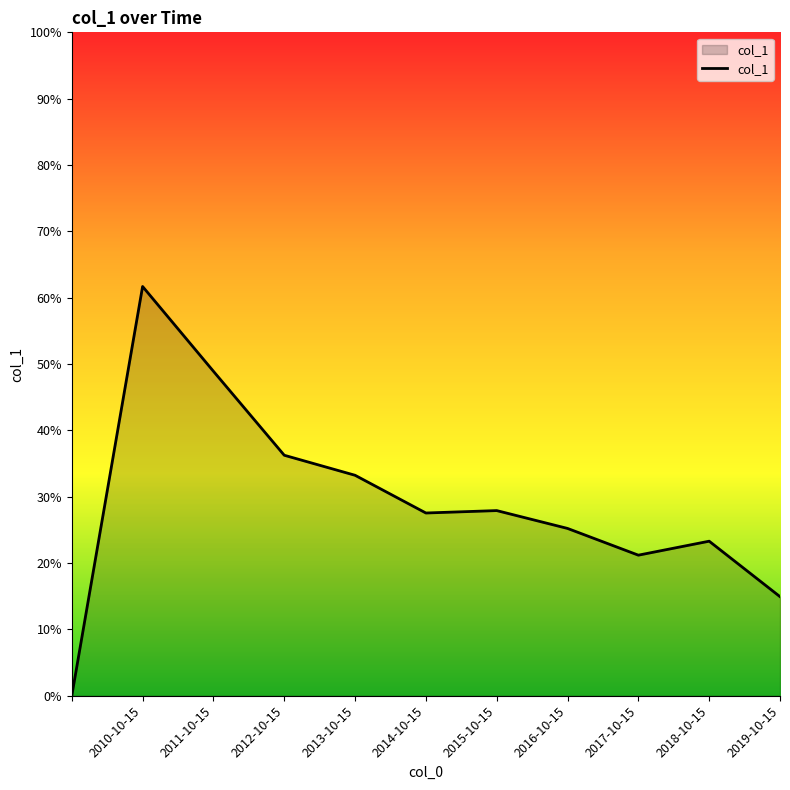

Reading left to right, list all the values displayed in this chart.

0.0	0.6	0.5	0.4	0.3	0.3	0.3	0.3	0.2	0.2	0.1